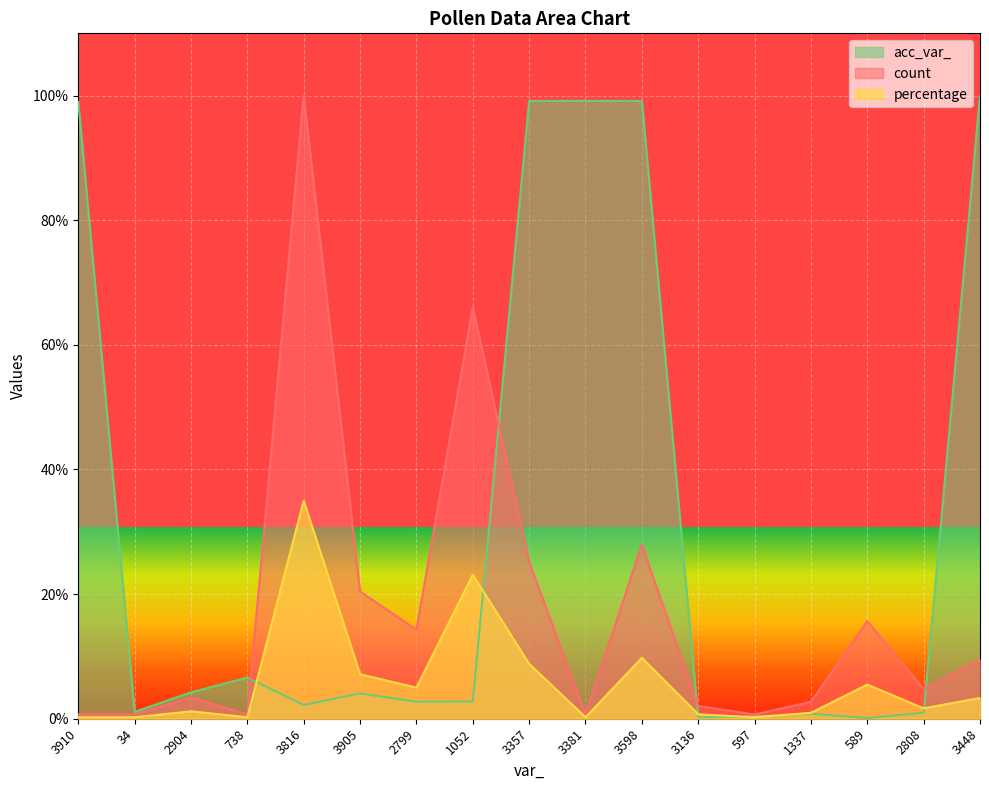

How many lines are shown in the chart?

3